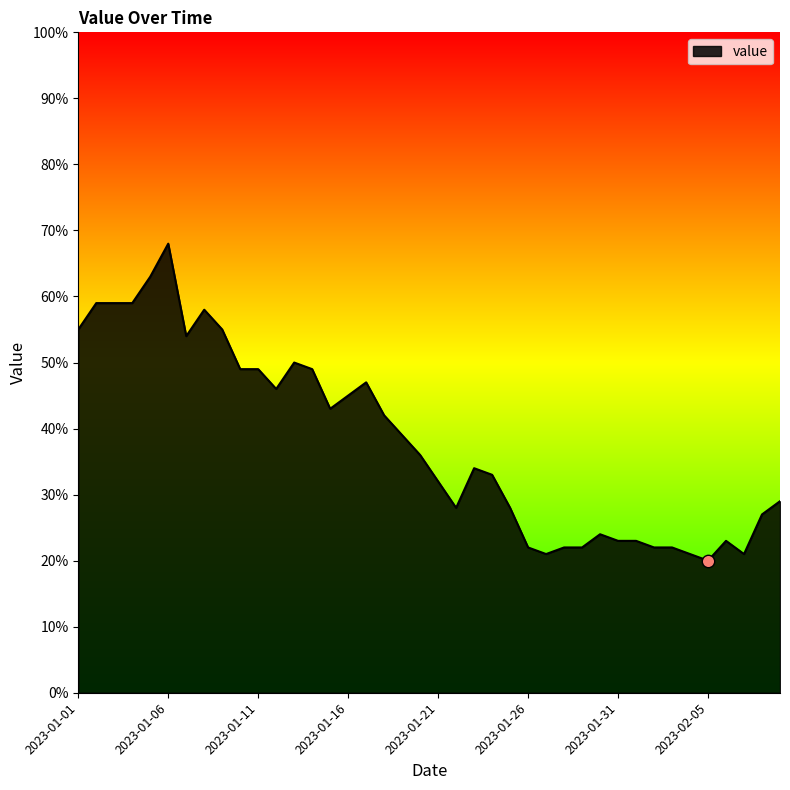

What is the minimum value shown in the chart?

20